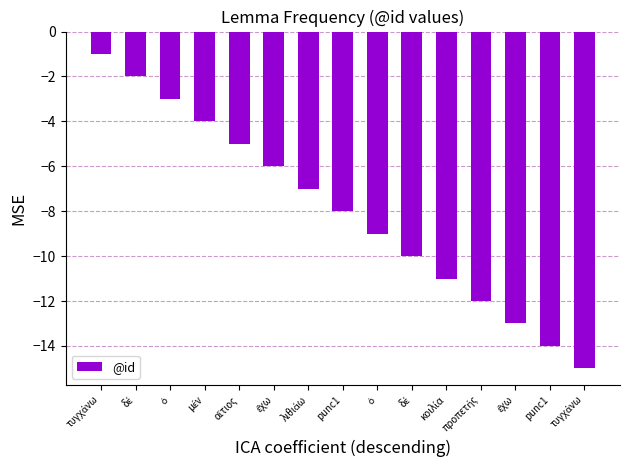

Are the bars horizontal?

No